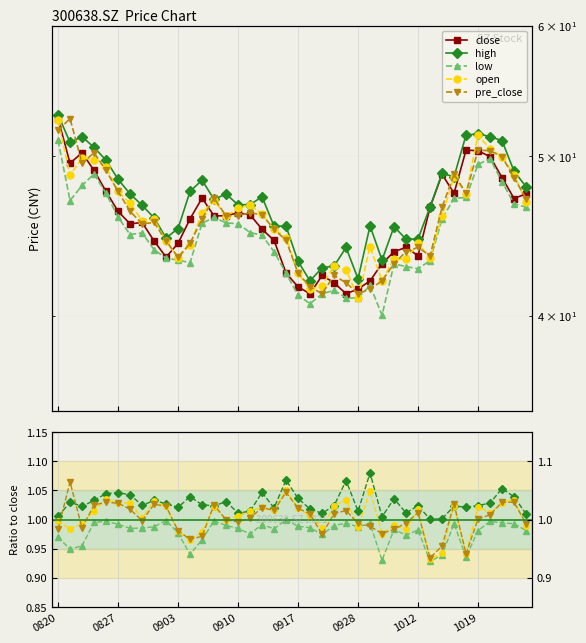

The close series shows 62.5 at 24. True or false?

False